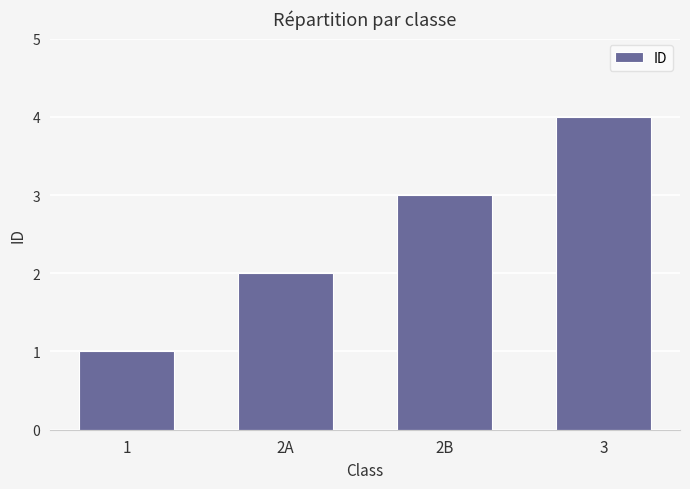

At which category does the chart reach its minimum across all series?

1